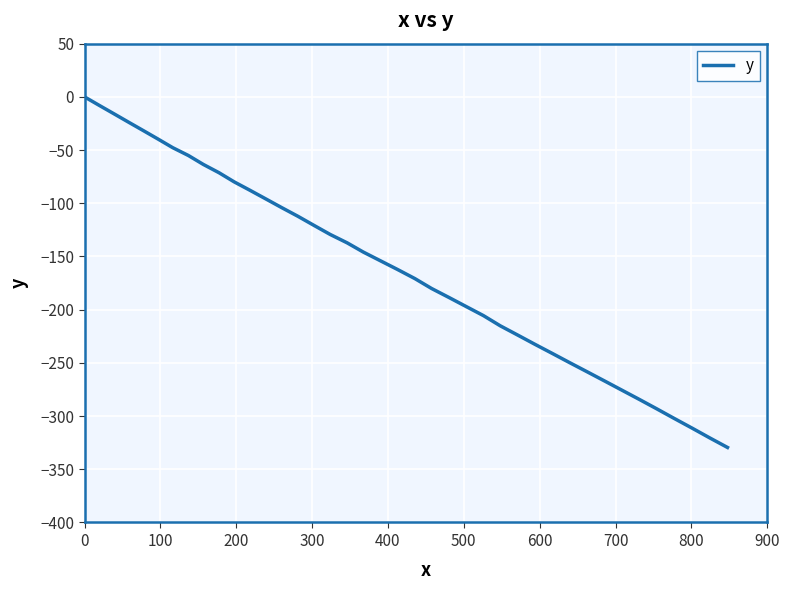

What is the difference between the maximum and minimum values?

329.5